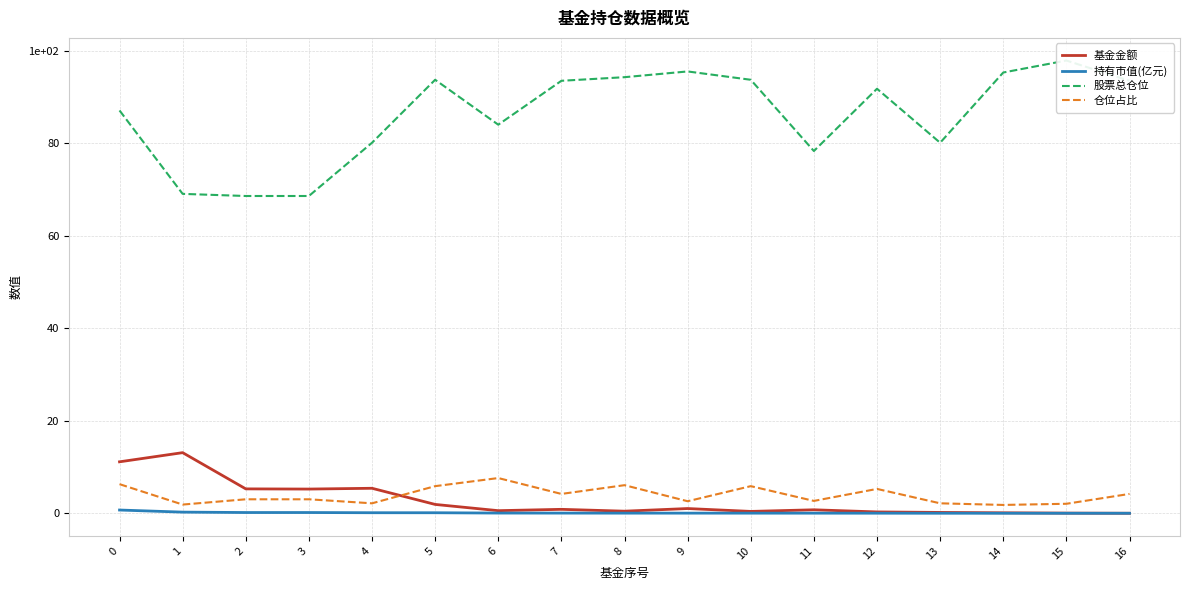

Reading right to left, extract all data points from this chart.

基金金额: 0.0	0.0	0.1	0.2	0.3	0.8	0.4	1.0	0.5	0.8	0.6	1.9	5.4	5.2	5.3	13.1	11.1
持有市值(亿元): 0.0	0.0	0.0	0.0	0.0	0.0	0.0	0.0	0.0	0.0	0.0	0.1	0.1	0.2	0.2	0.2	0.7
股票总仓位: 93.5	97.8	95.3	80.1	91.8	78.3	93.7	95.5	94.2	93.5	84.0	93.7	80.1	68.6	68.6	69.0	87.1
仓位占比: 4.2	2.0	1.8	2.1	5.3	2.7	5.9	2.6	6.1	4.2	7.6	5.9	2.1	3.0	3.0	1.9	6.3